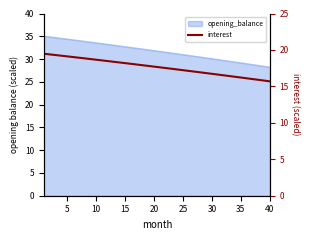

Is it true that the value at 37 is 22.7?

False